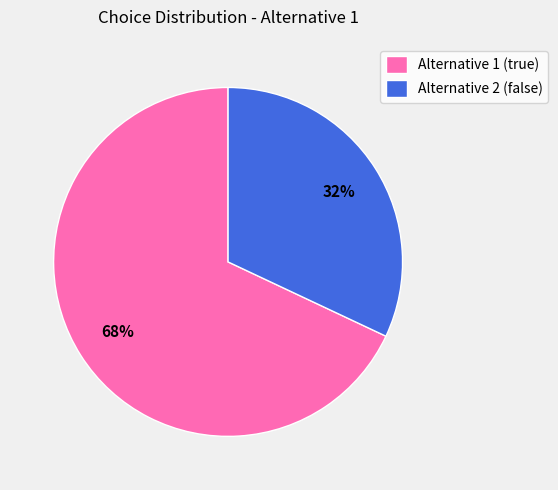

To the nearest percent, what is the combined percentage of Alternative 2 (false) and Alternative 1 (true)?

100%